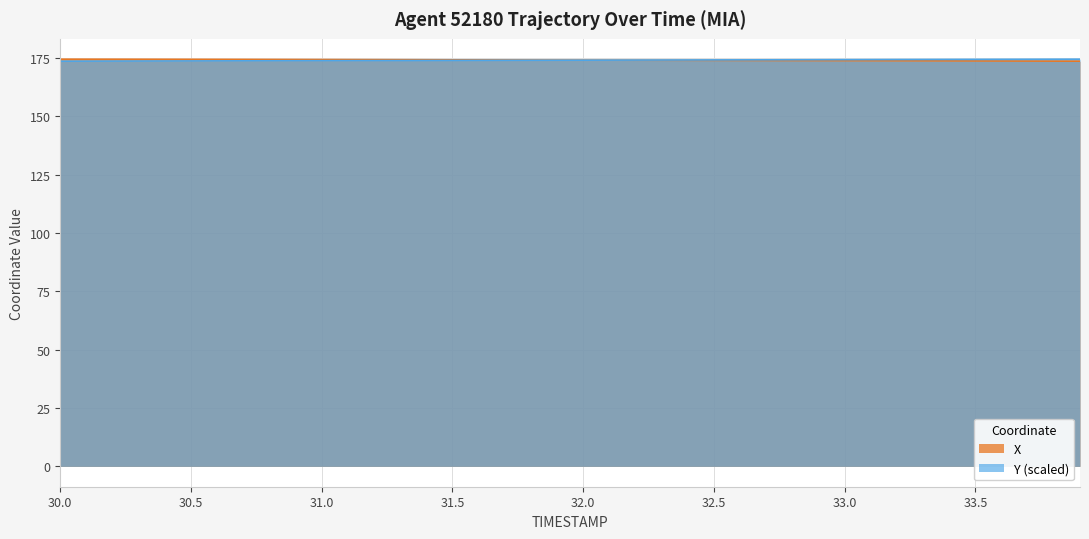

The X series shows 227.6 at 31.5. True or false?

False